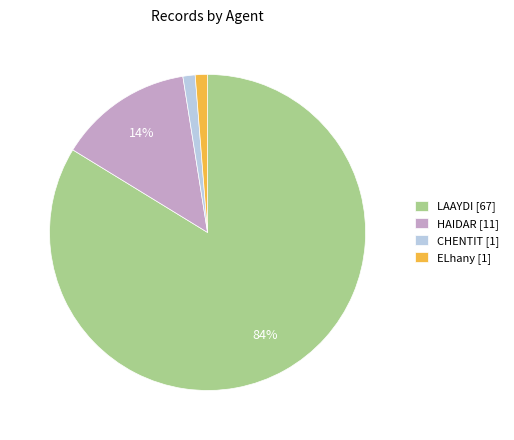

Is it true that HAIDAR is 14% of the pie?

True